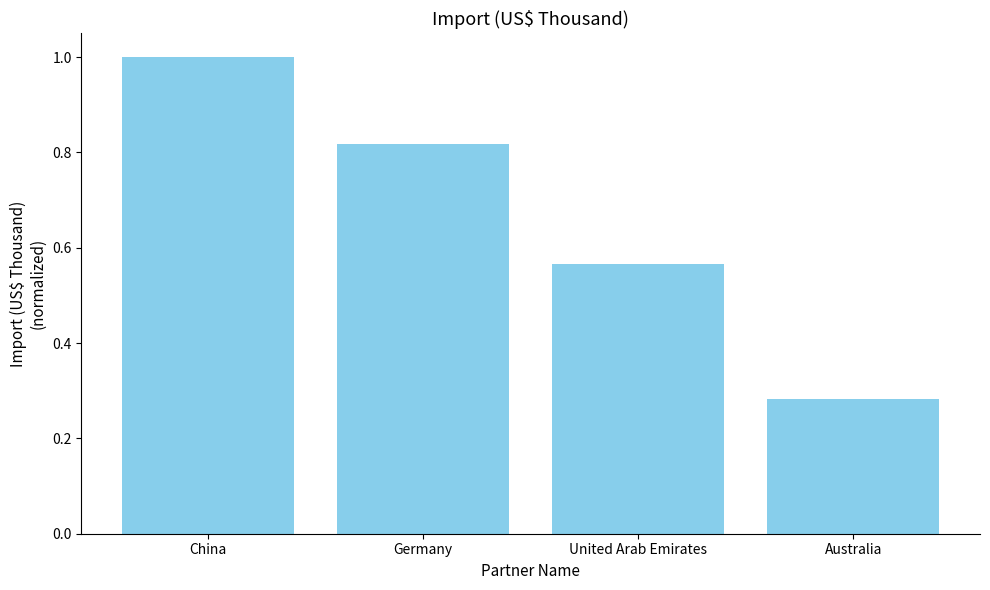

What is the label of the 1st bar from the left?

China